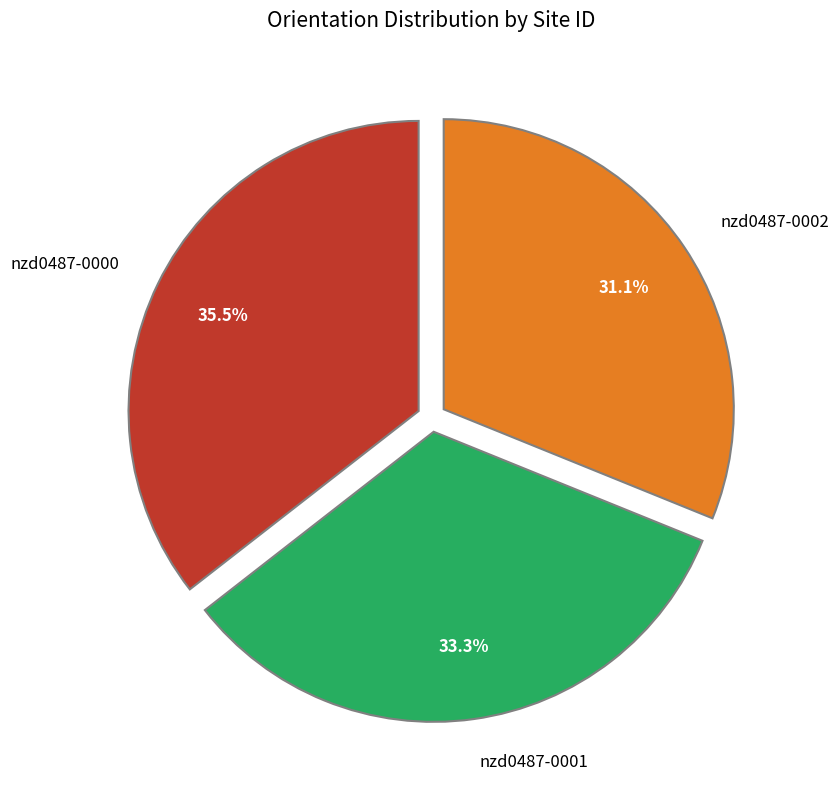

What is the smallest slice in the pie chart?

nzd0487-0002